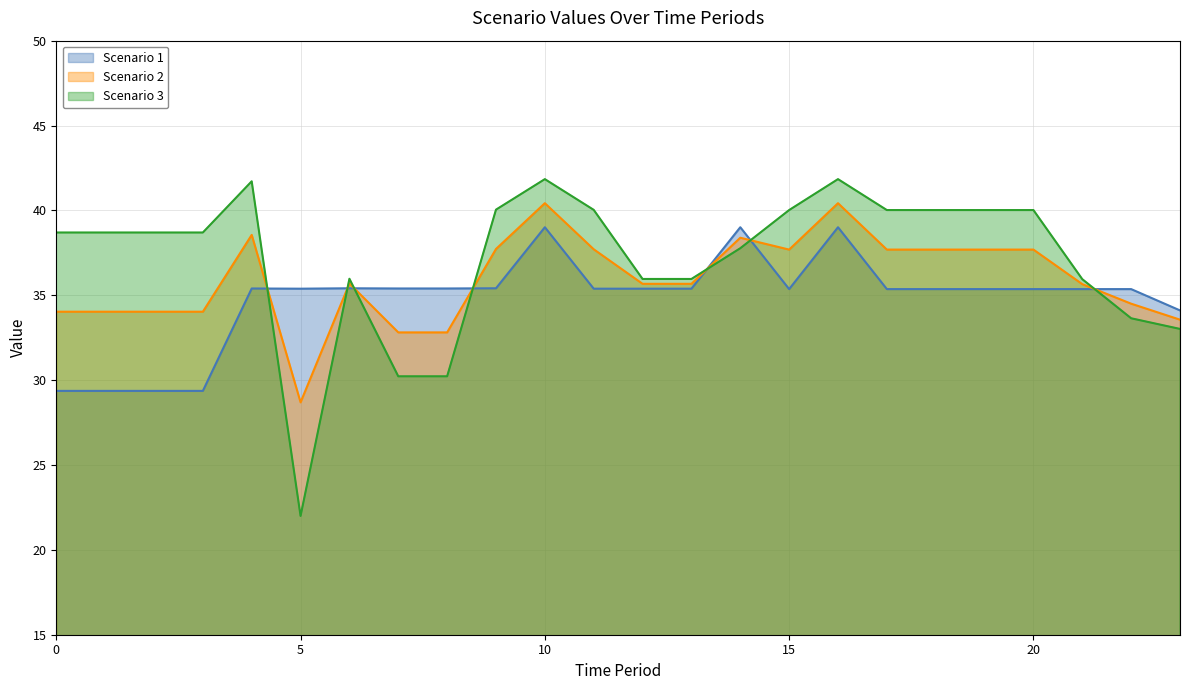

Which series has the widest spread of values?

Scenario 3